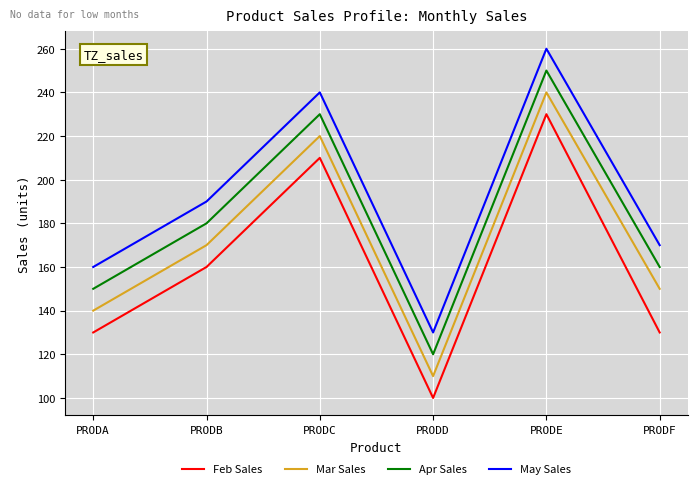

At which category does Mar Sales reach its first local valley?

PRODD